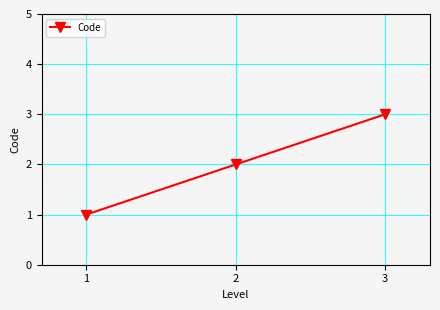

What is the minimum value shown in the chart?

1